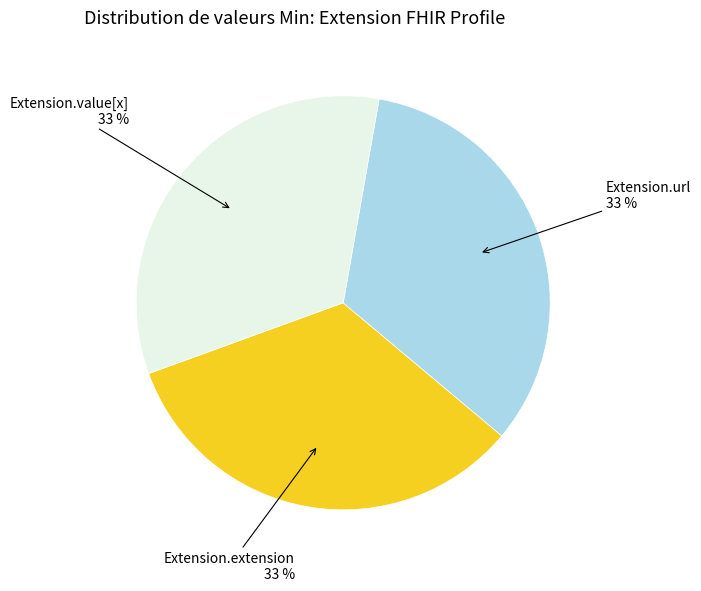

Does any single category account for the majority?

No